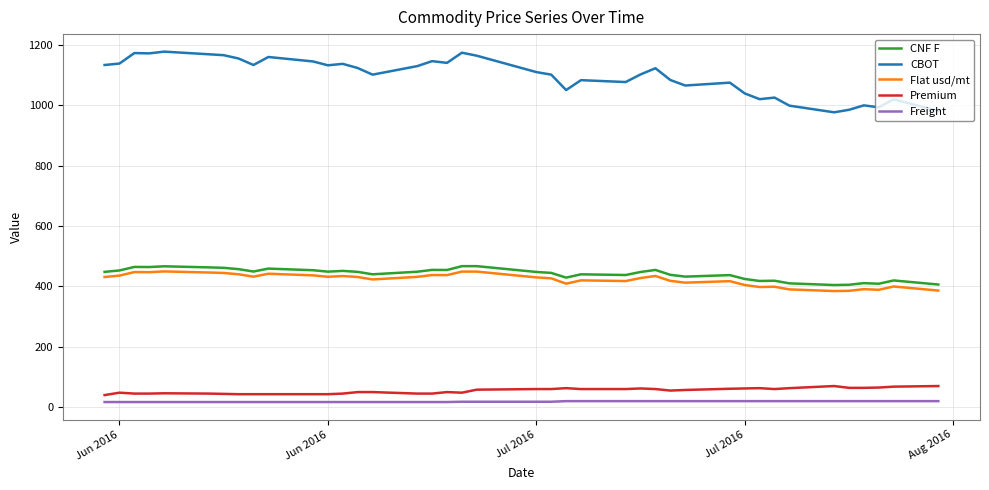

What is the maximum value shown in the chart?

1177.8